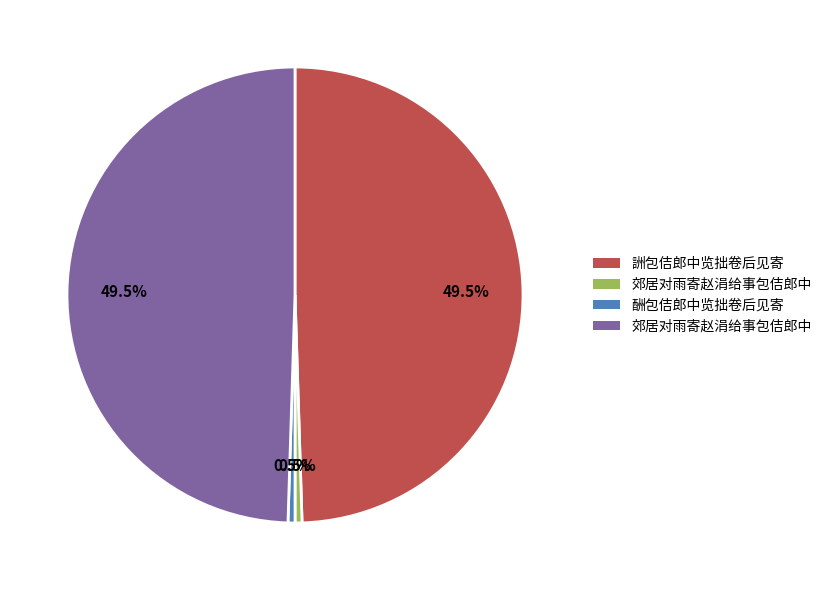

Does any single category account for the majority?

No